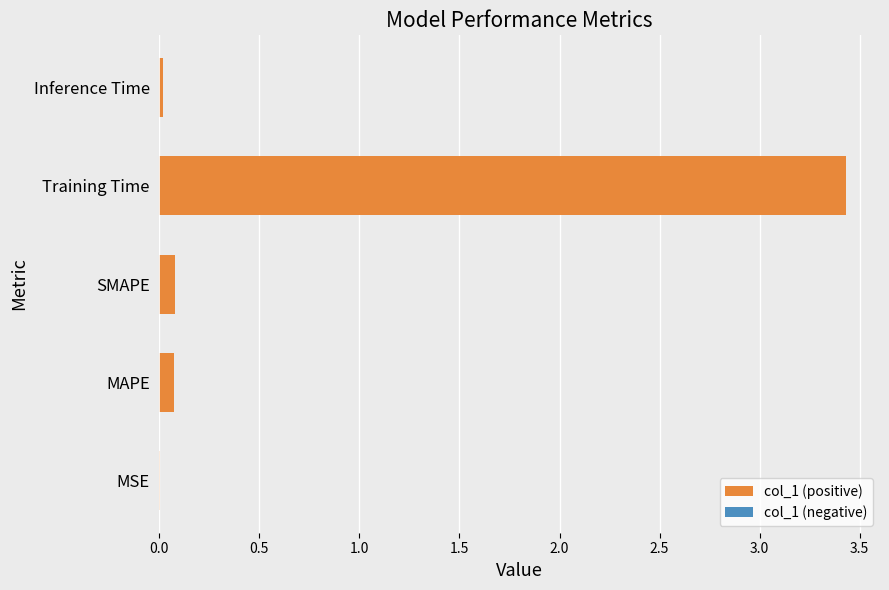

The chart shows a value of 0.1 at MAPE. True or false?

True